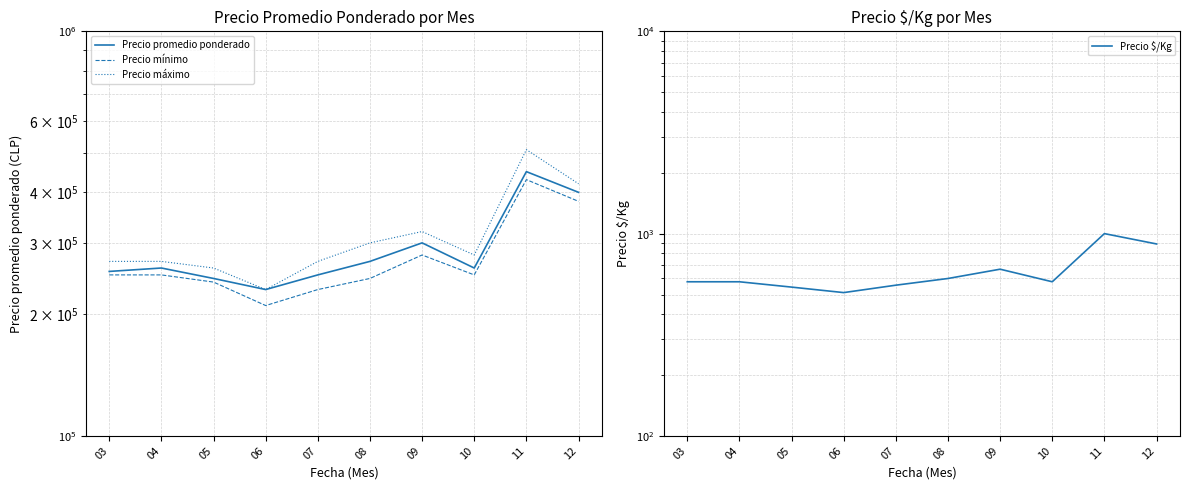

How many series are shown in this chart?

4